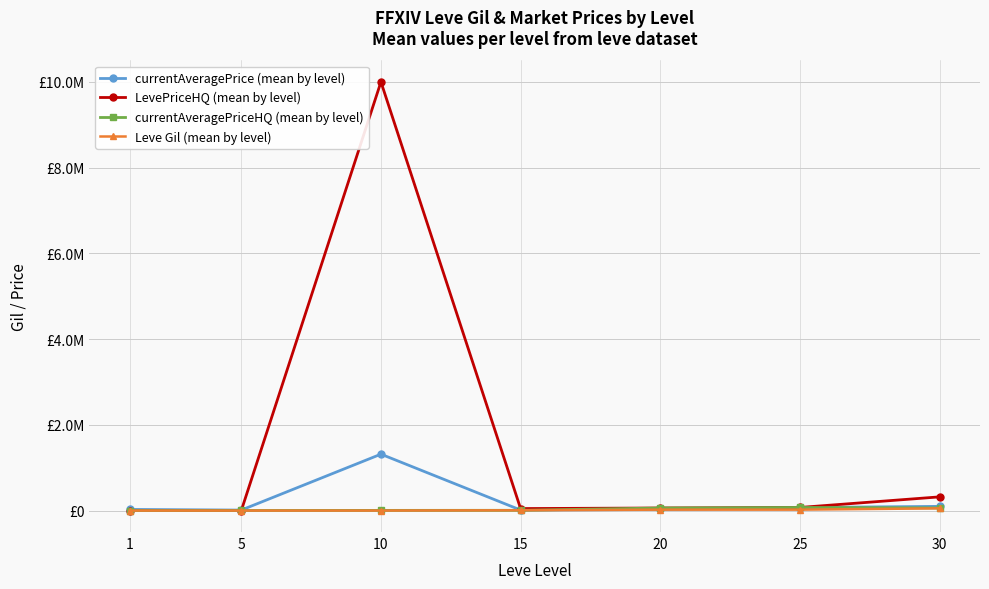

Reading left to right, what are all the values shown in this chart?

currentAveragePrice (mean by level): 1=27128	5=11887	10=1316250	15=12849	20=26445	25=71388	30=98516
LevePriceHQ (mean by level): 1=0	5=1000	10=10000000	15=47099	20=60542	25=72997	30=320000
currentAveragePriceHQ (mean by level): 1=0	5=2565	10=4900	15=6696	20=60542	25=72997	30=61695
Leve Gil (mean by level): 1=160	5=220	10=990	15=7170	20=21600	25=21830	30=52220